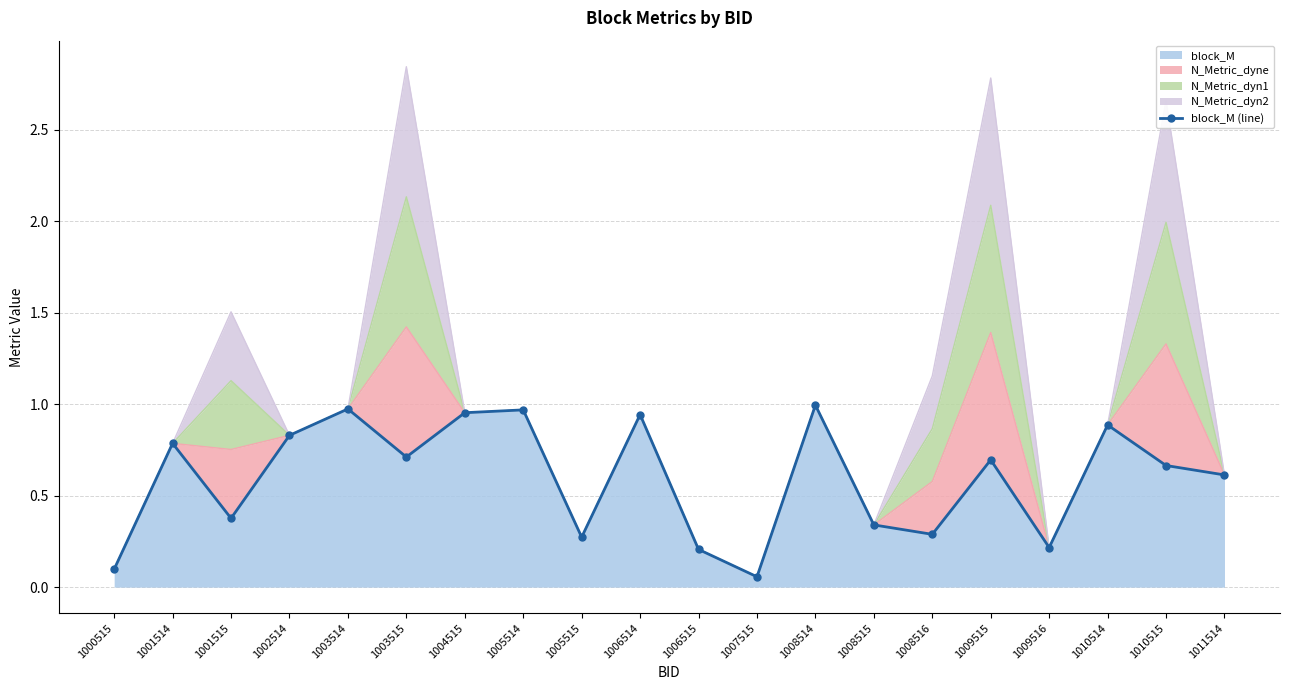

Between 1008516 and 1005514, which is larger?

1005514